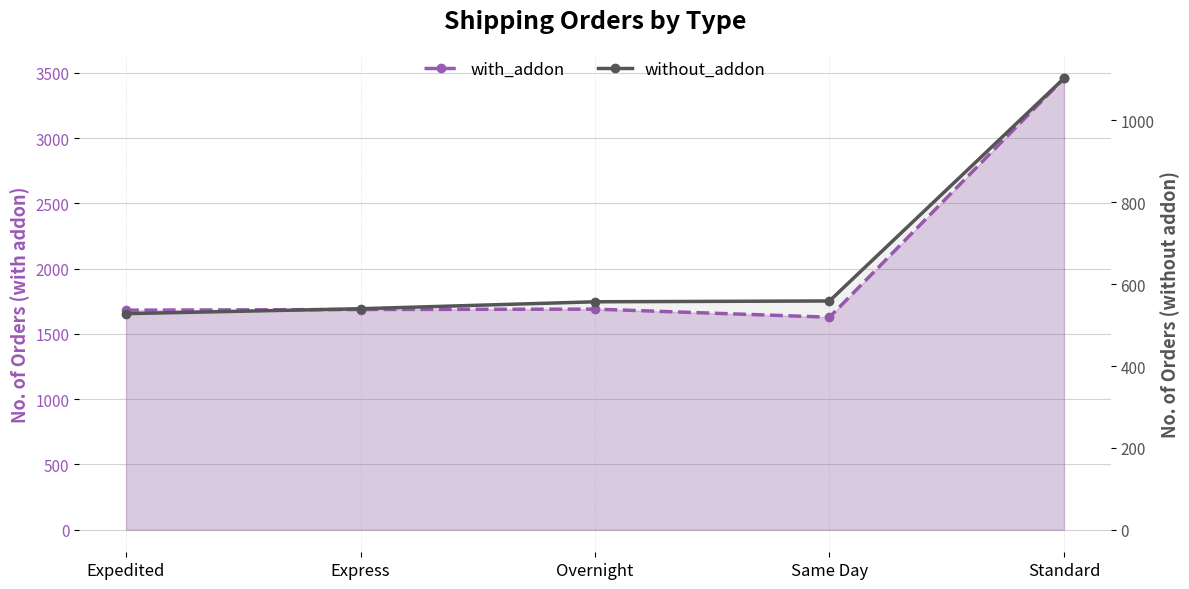

How many lines are shown in the chart?

2